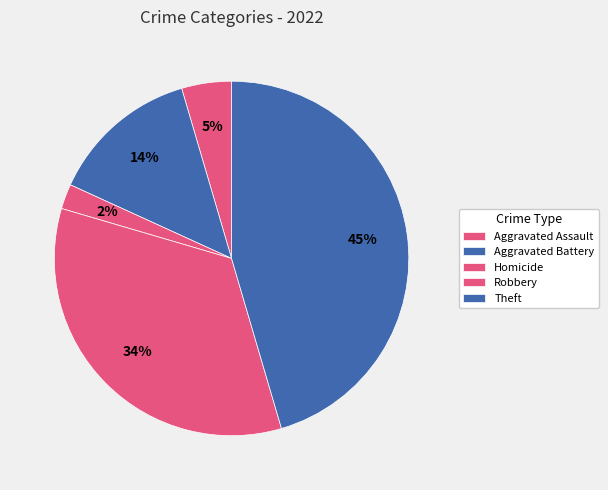

To the nearest percent, what is the difference between the Homicide and Aggravated Battery slice percentages?

11%